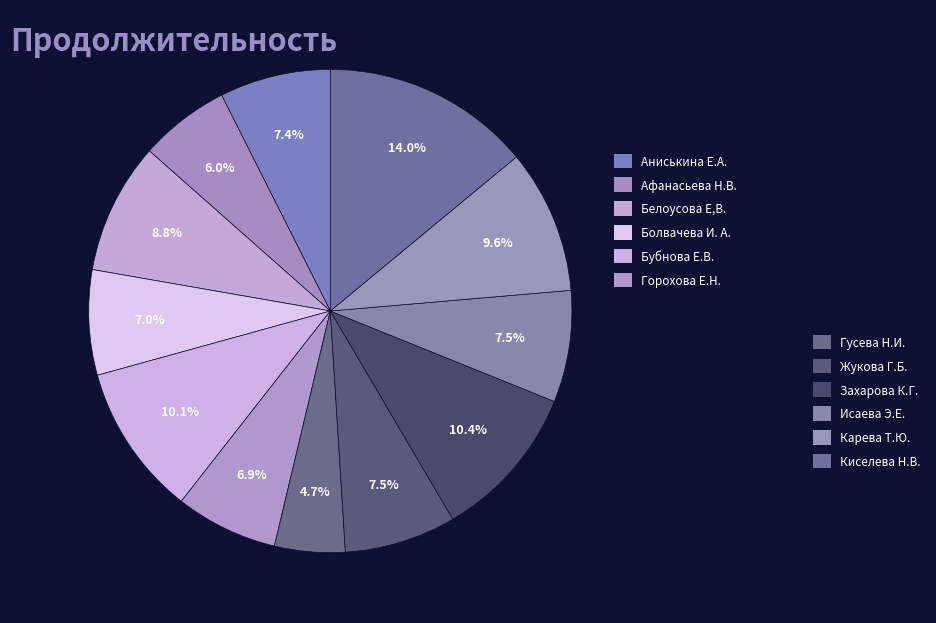

Count the number of slices in the pie.

12